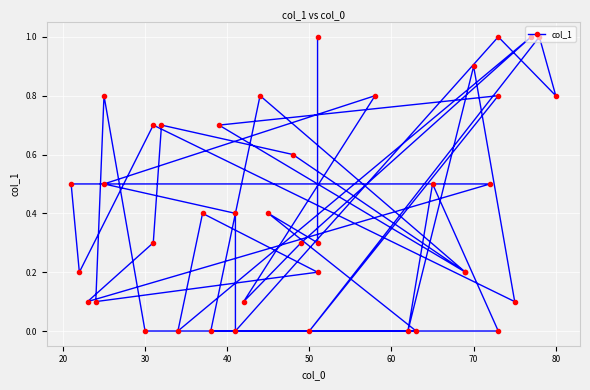

How many points are lower than both their immediate neighbors (excluding endpoints)?

12